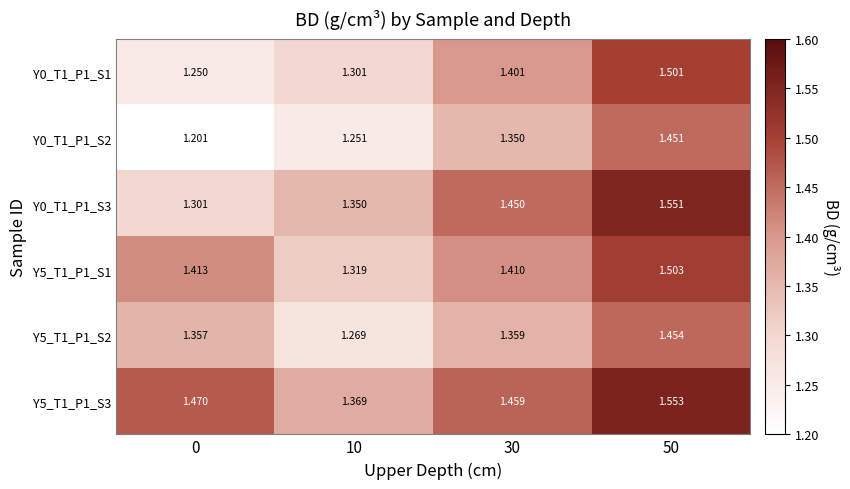

Is the value of Y5_T1_P1_S2 at 50 greater than the value of Y0_T1_P1_S2 at 0?

Yes